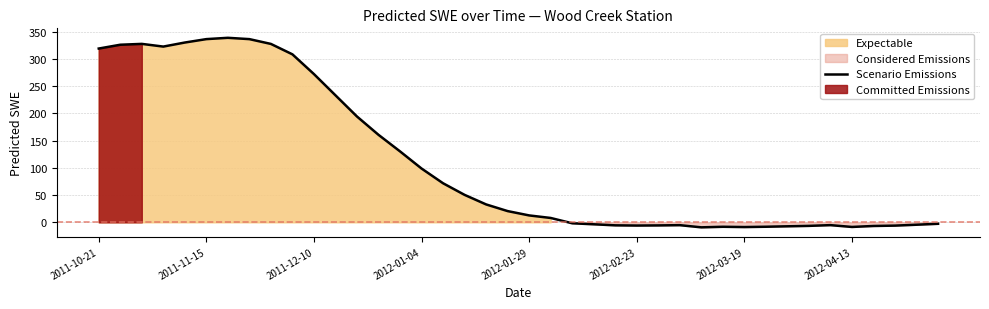

What is the greatest value displayed?

339.1